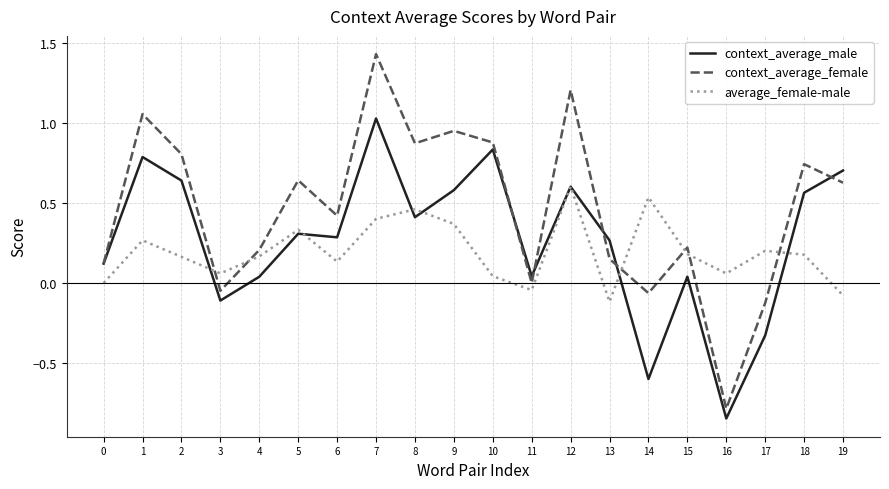

True or false: context_average_female and average_female-male intersect in this chart.

True